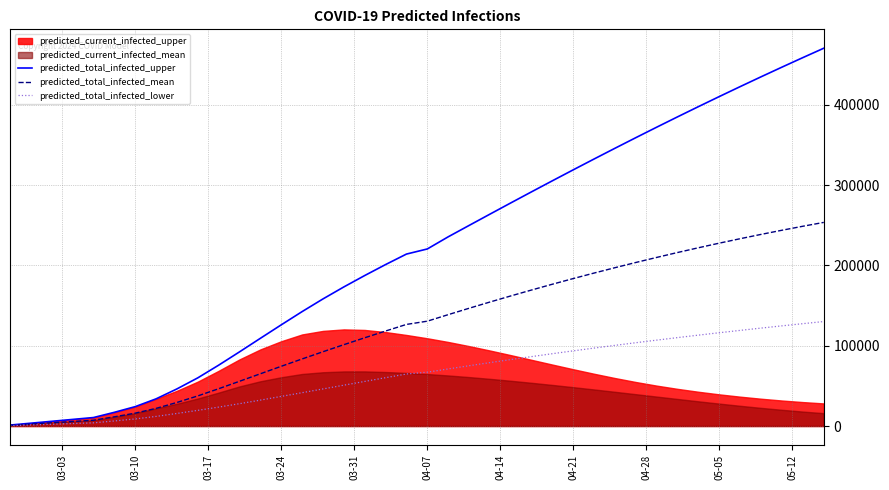

How many data points in predicted_total_infected_upper are less than 220560?

20